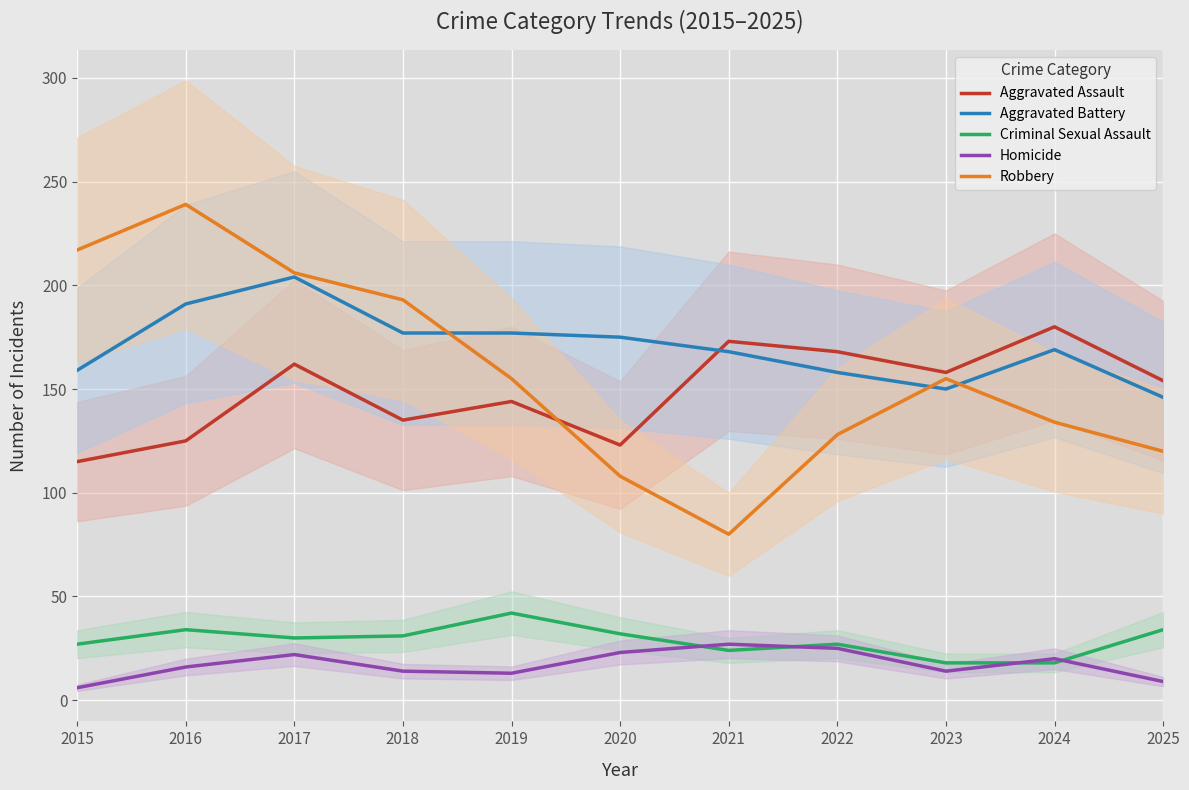

What are all the series names shown in the legend?

Aggravated Assault, Aggravated Battery, Criminal Sexual Assault, Homicide, Robbery